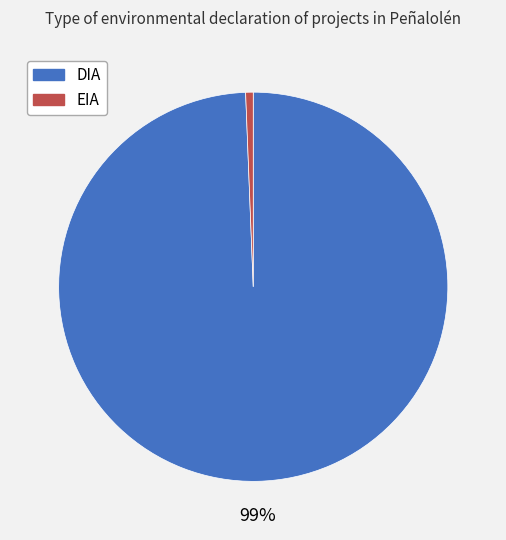

To the nearest percent, what is the combined percentage of EIA and DIA?

100%